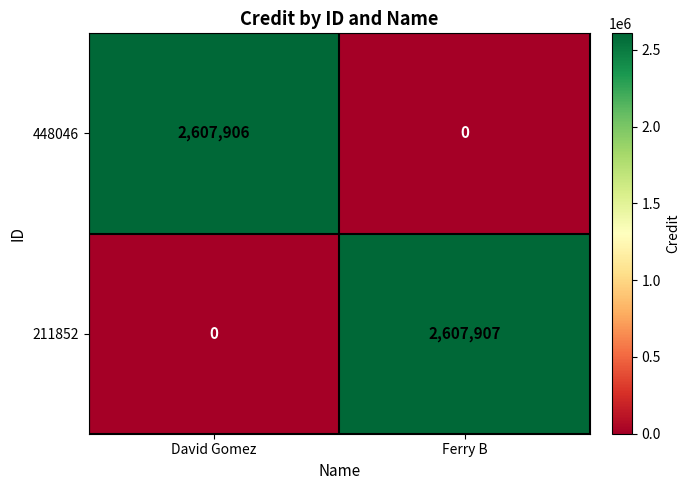

The value of 448046 at Ferry B is 1407000. True or false?

False